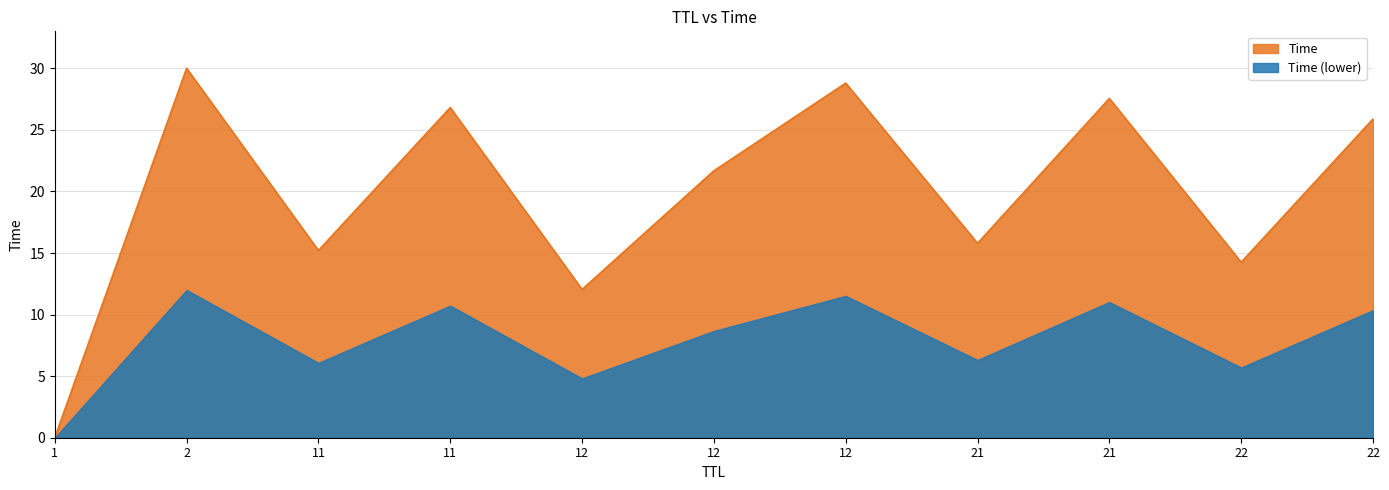

Is it true that the value at 12 is 4.2?

False